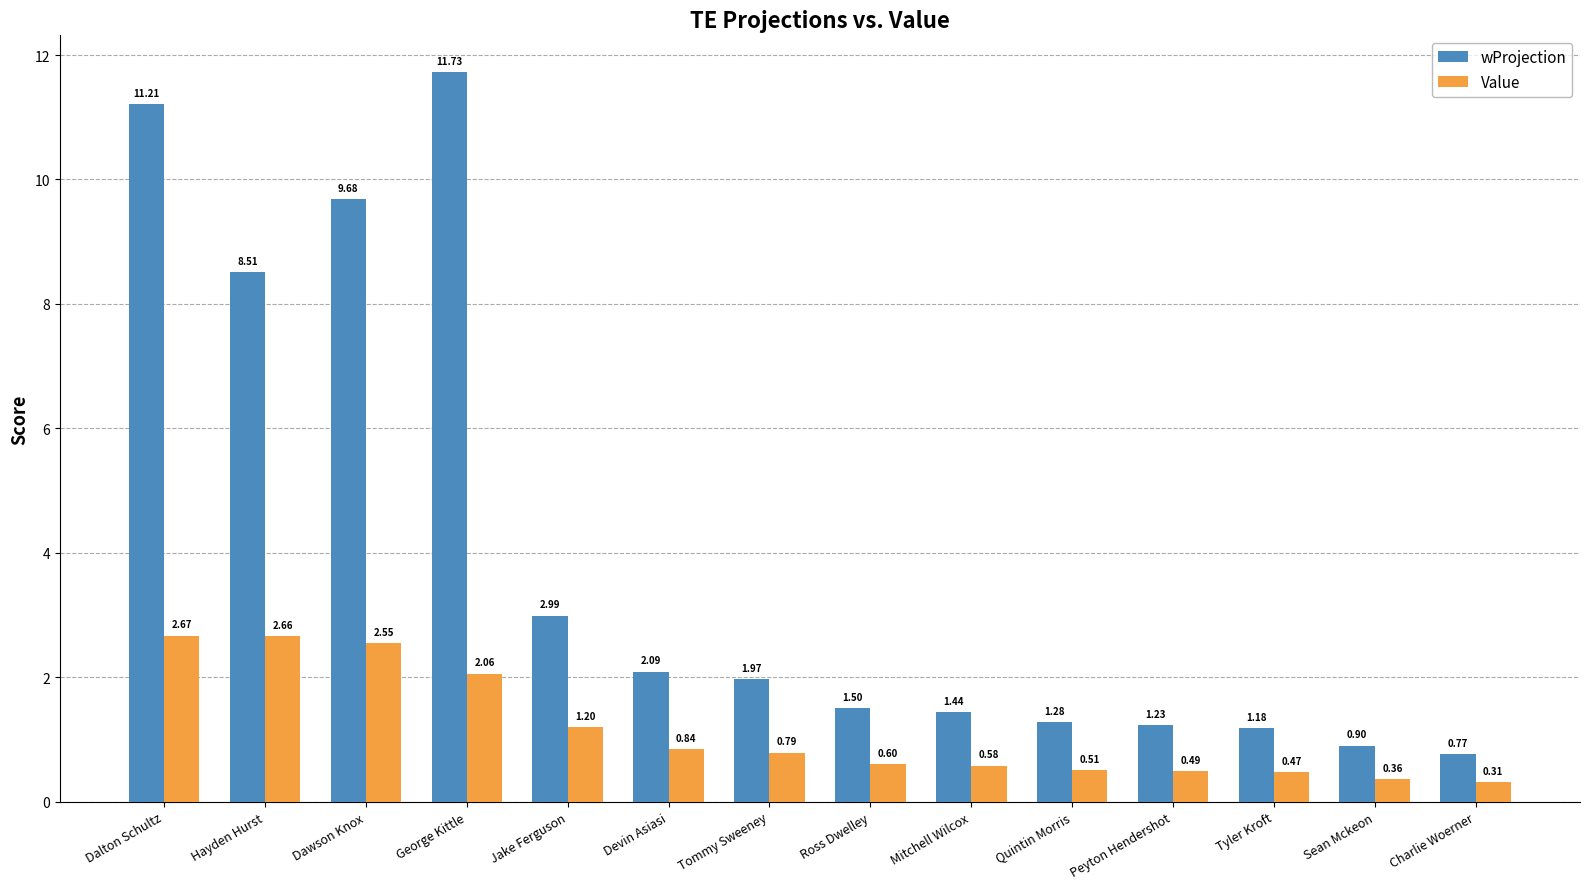

Which series has the widest spread of values?

wProjection